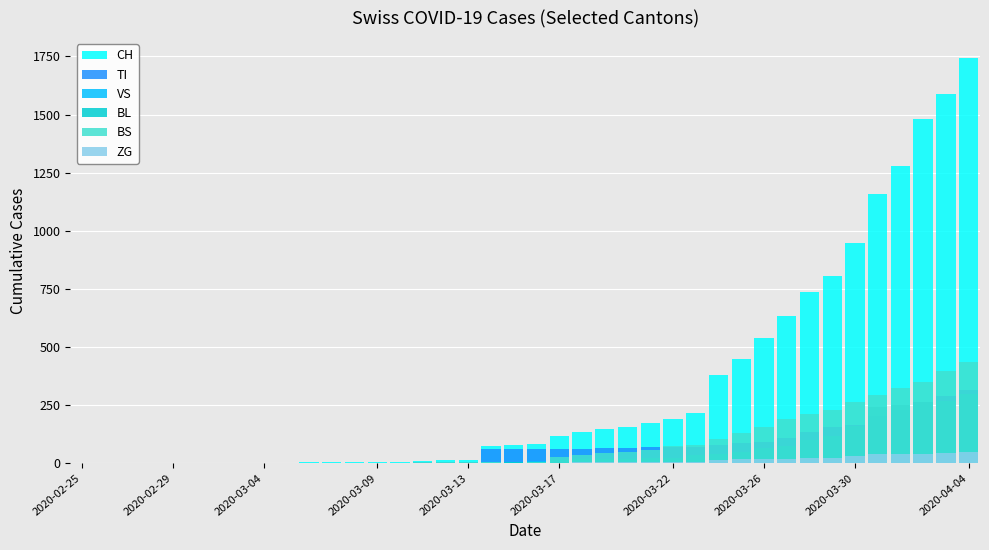

Does the chart contain stacked bars?

No